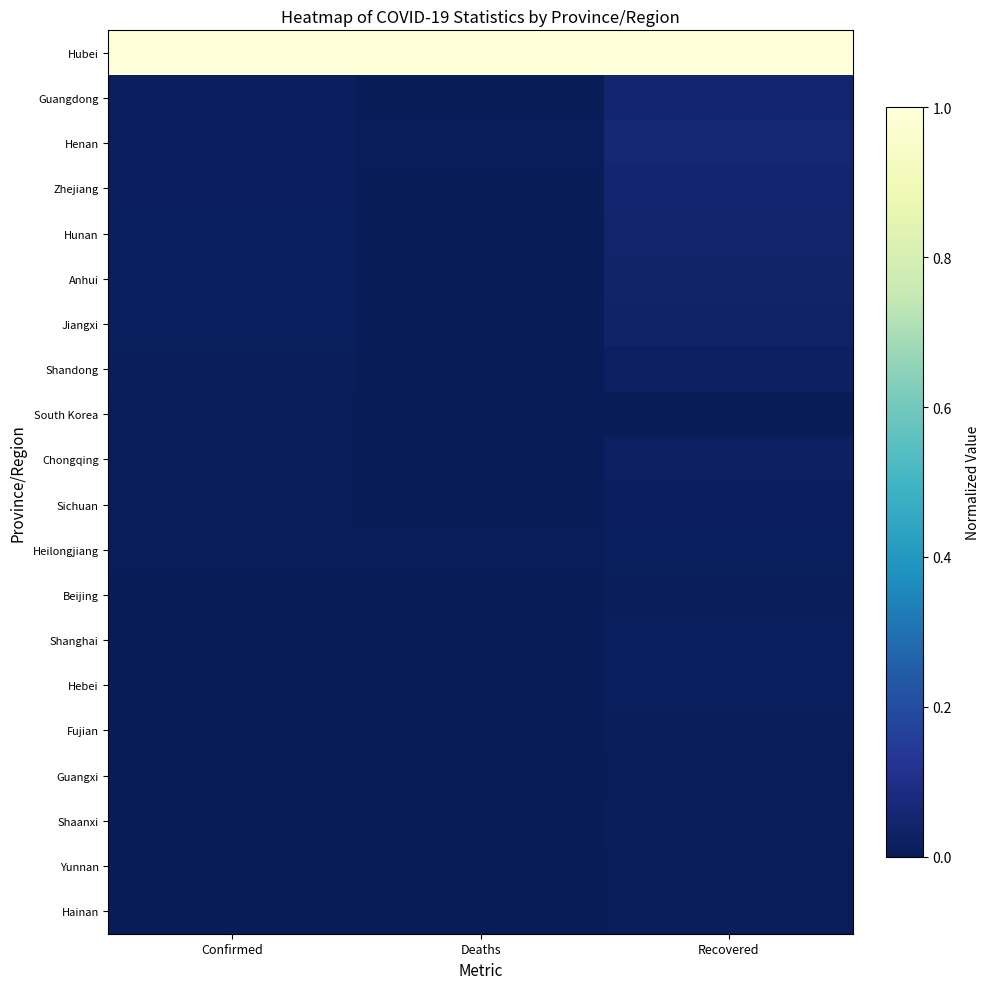

How many categories are shown in the chart?

3